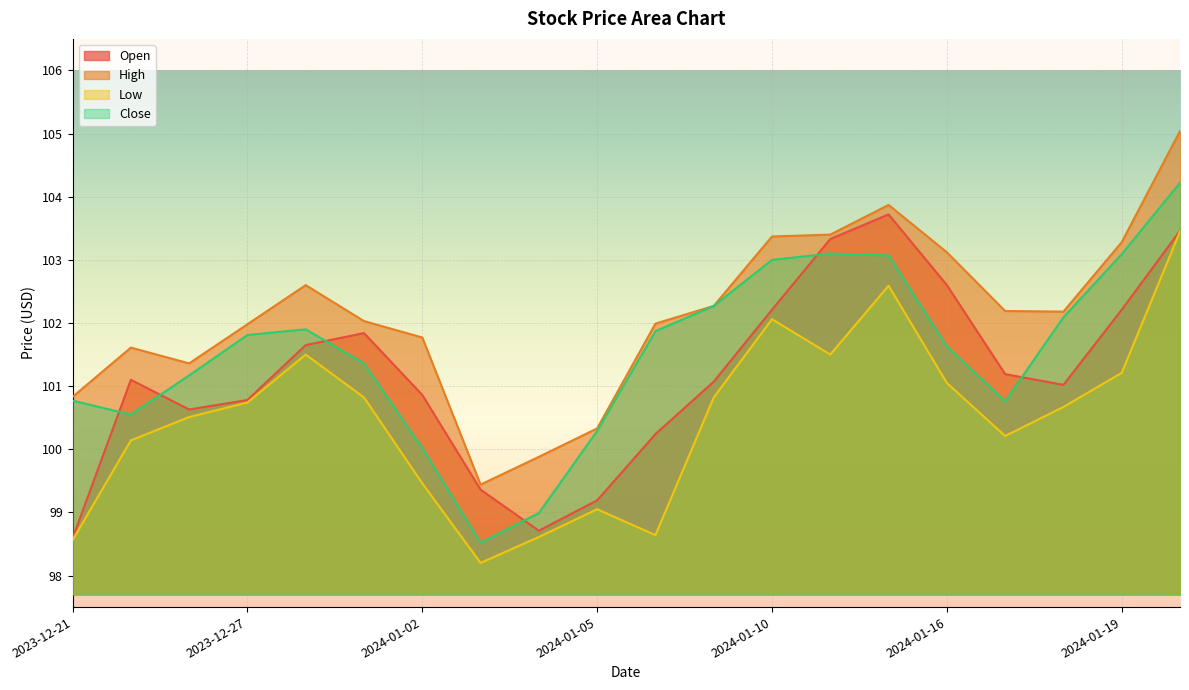

True or false: Close has more than 1 interior local peaks.

True